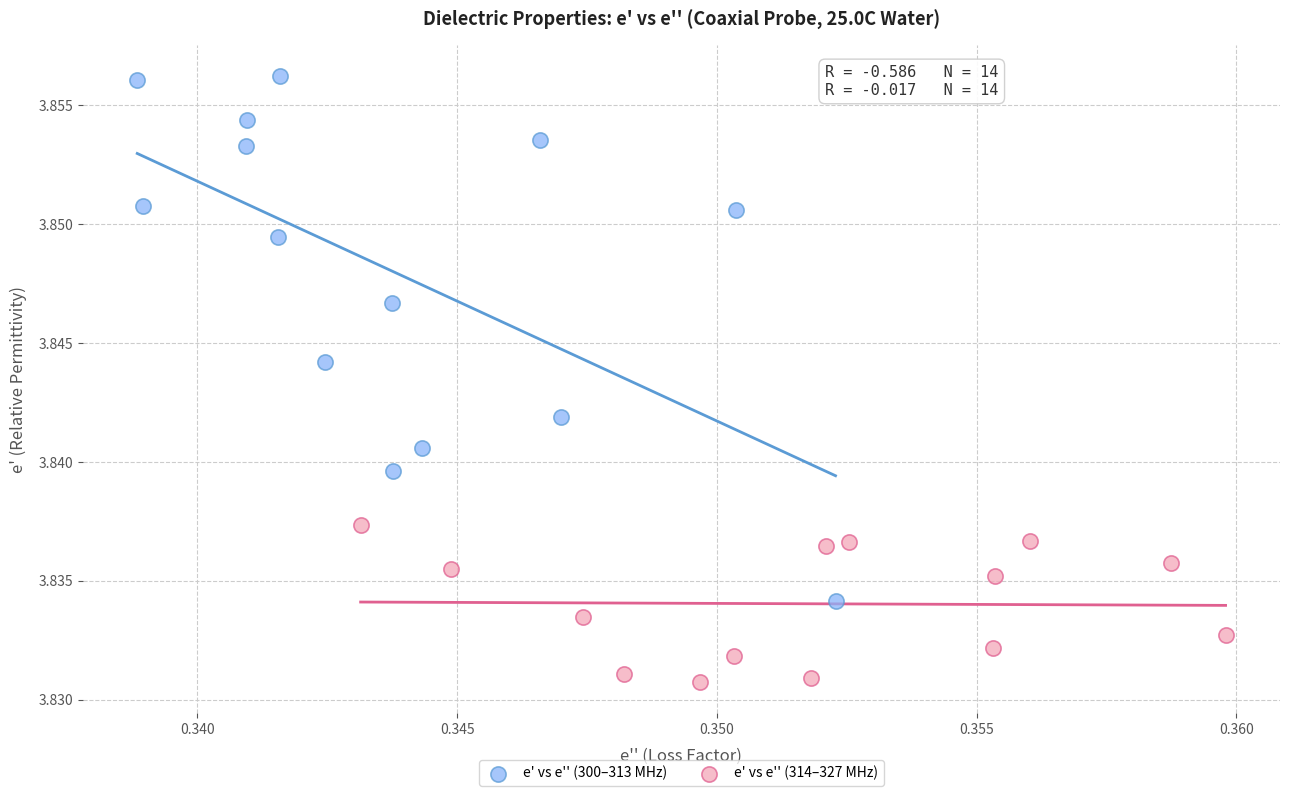

Which series reaches the maximum Y coordinate?

e' vs e'' (300–313 MHz)